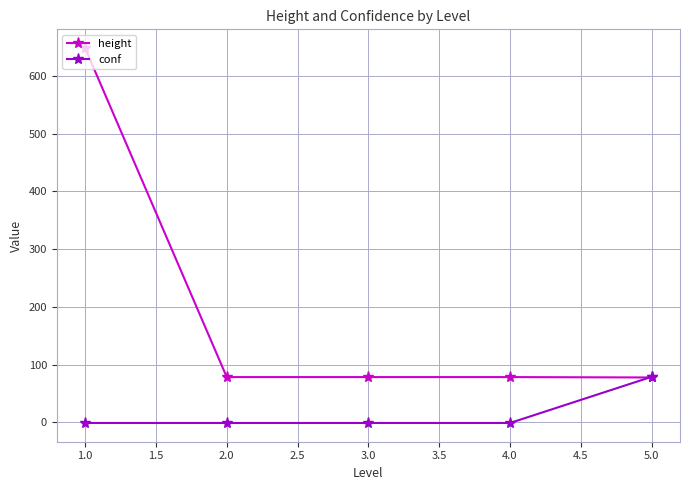

How many values in the conf series exceed -1?

1